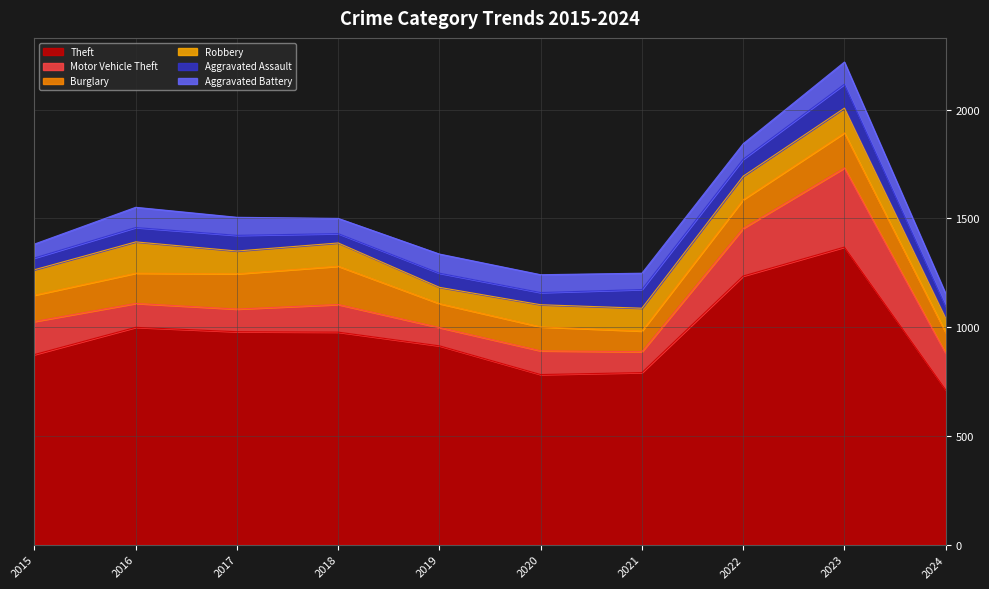

At which category does Robbery reach its first local peak?

2016